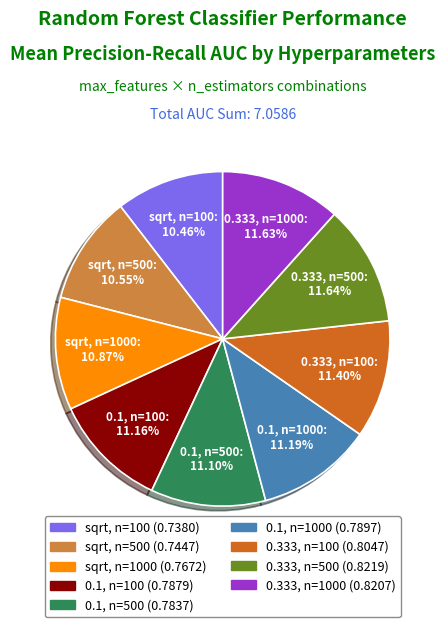

How many segments does this pie chart have?

9